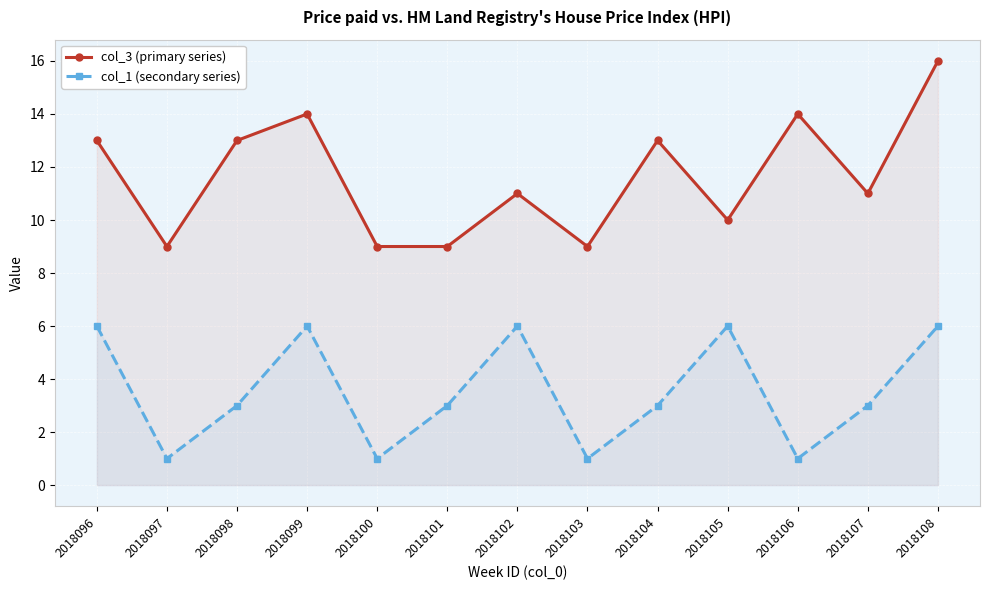

What is the maximum value shown in the chart?

16